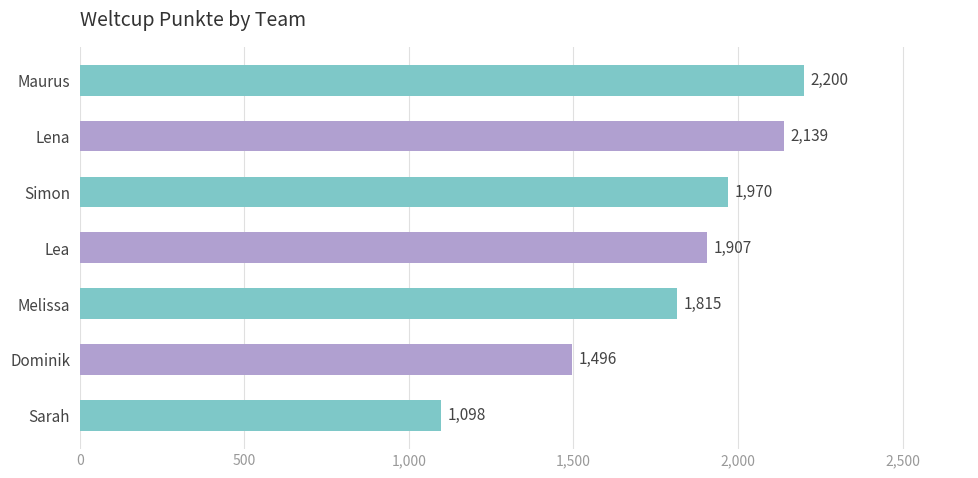

What is the label of the 5th bar from the bottom?

Simon